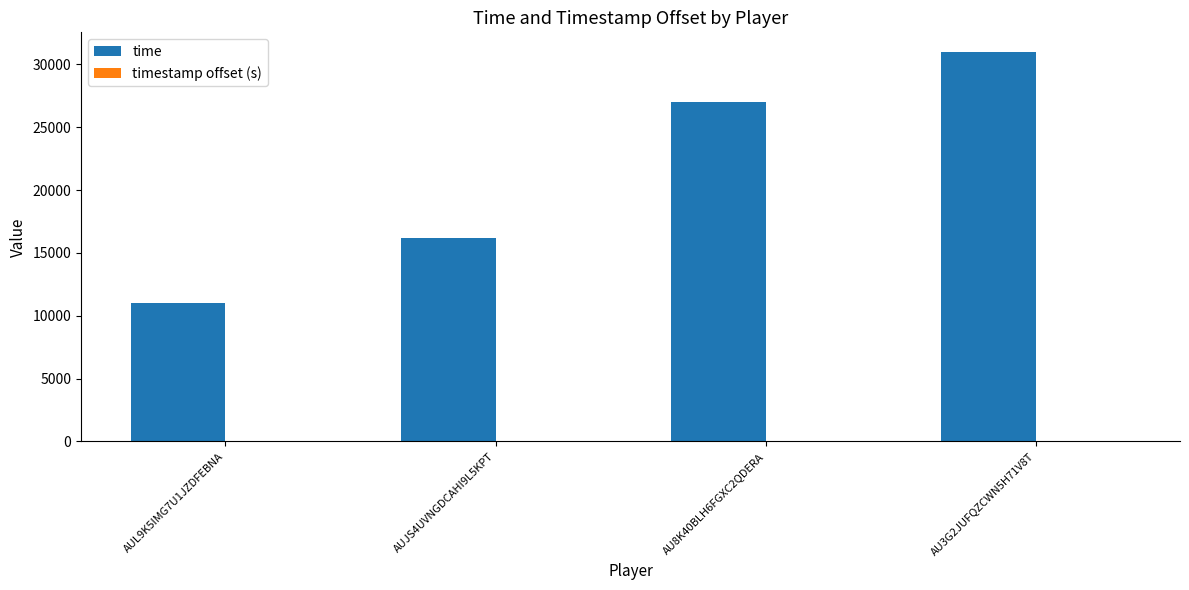

Are the bars grouped side by side (vs. stacked)?

Yes